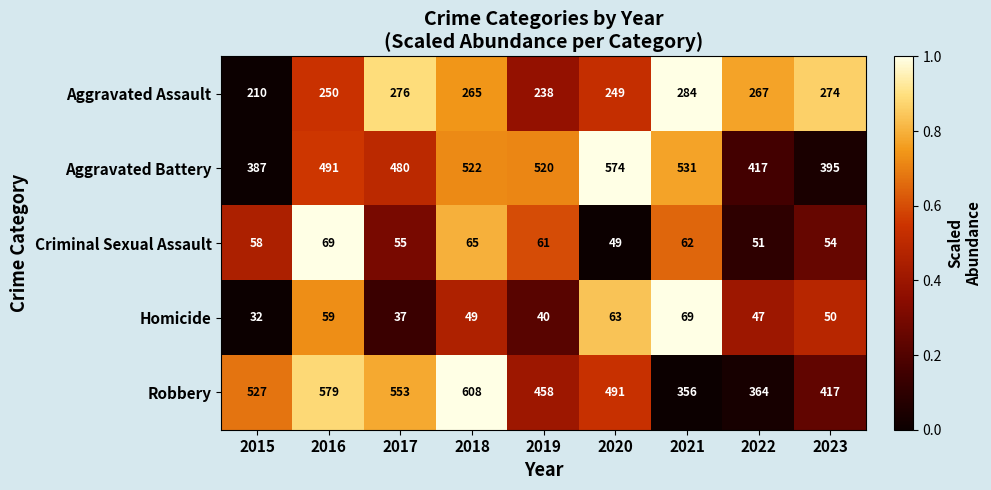

How many categories are shown in the chart?

9